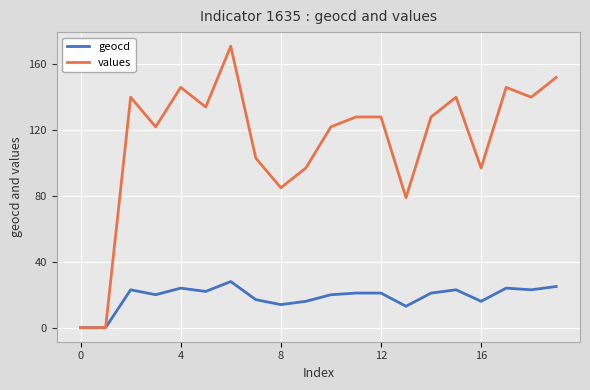

How many lines are shown in the chart?

2